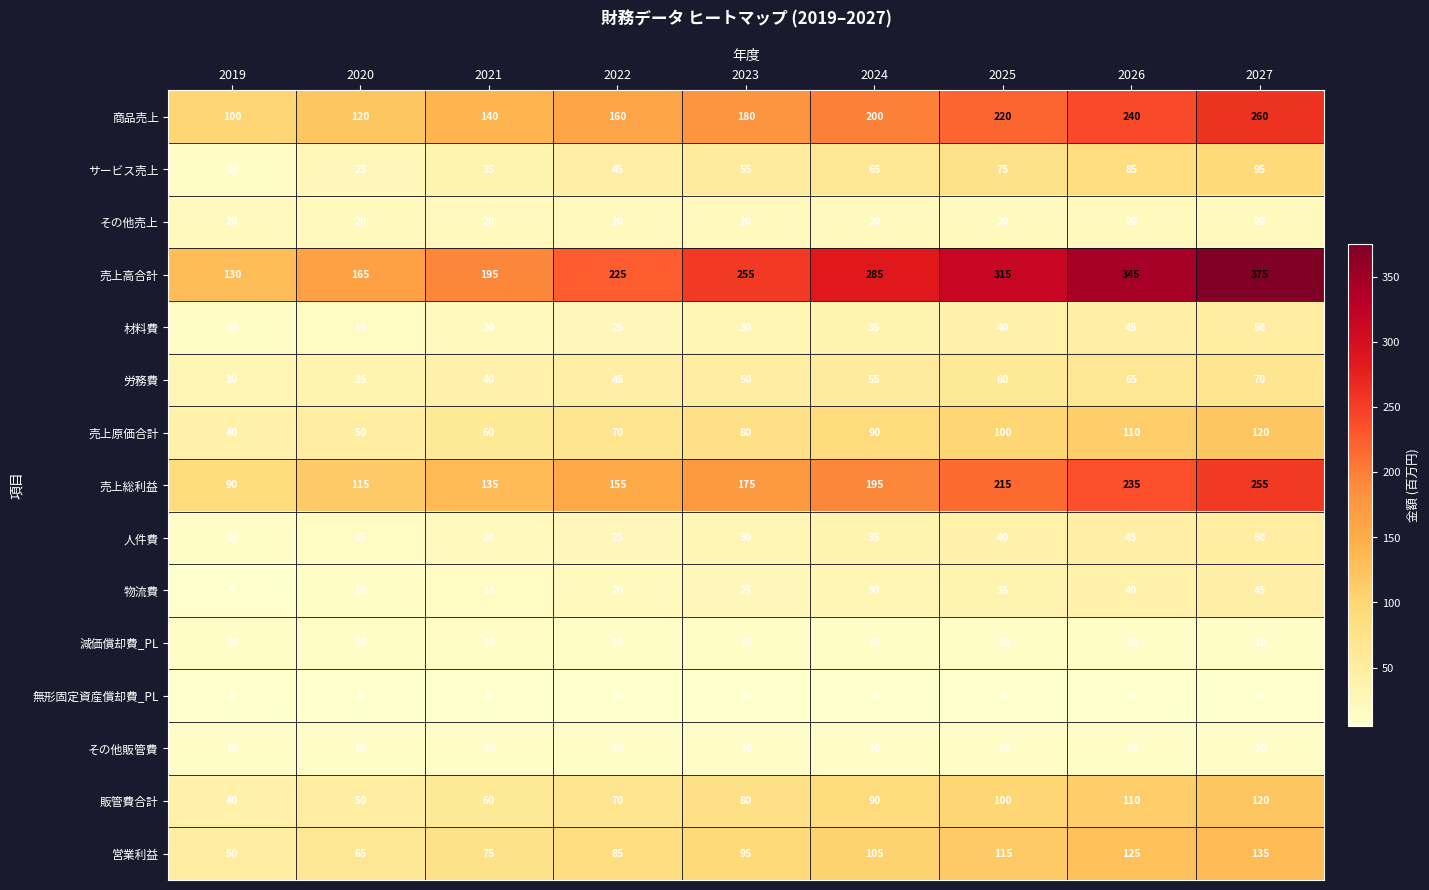

Rank the categories by 営業利益 value from lowest to highest.

2019, 2020, 2021, 2022, 2023, 2024, 2025, 2026, 2027